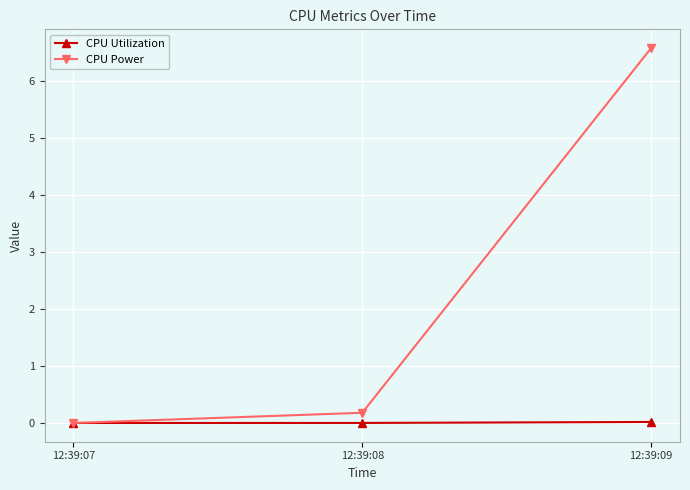

The value of CPU Power at 12:39:07 is 3.1. True or false?

False